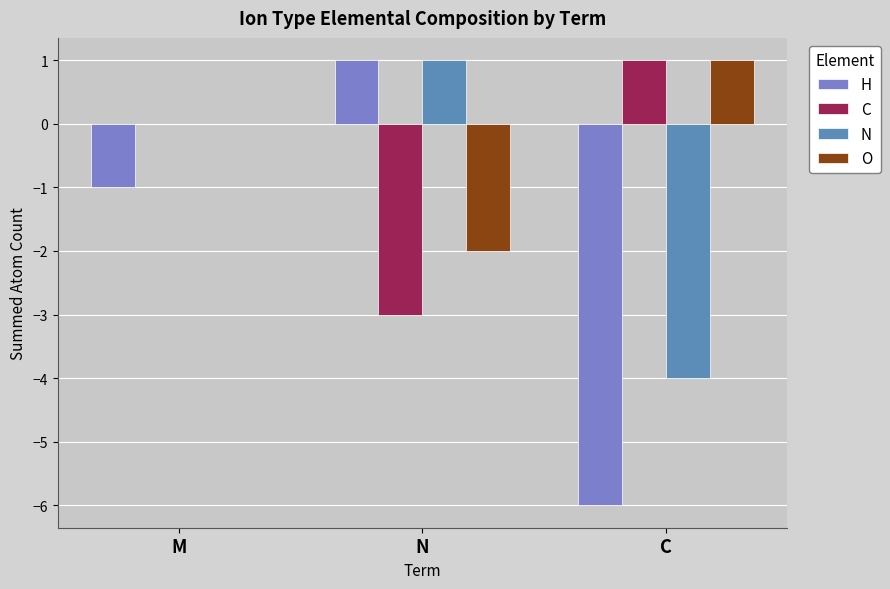

The O series shows -2 at M. True or false?

False